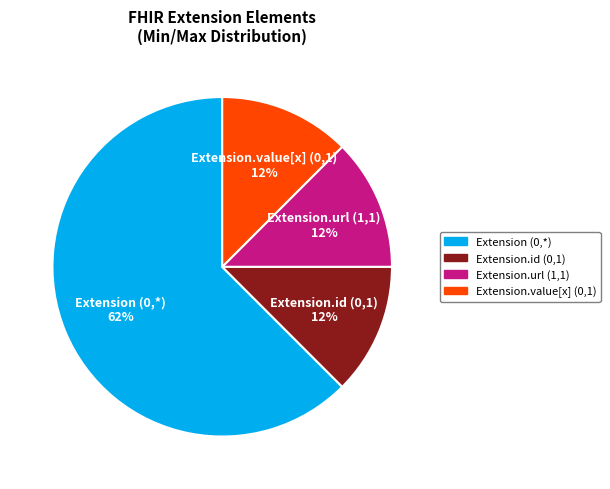

Is there a majority slice in this chart?

Yes